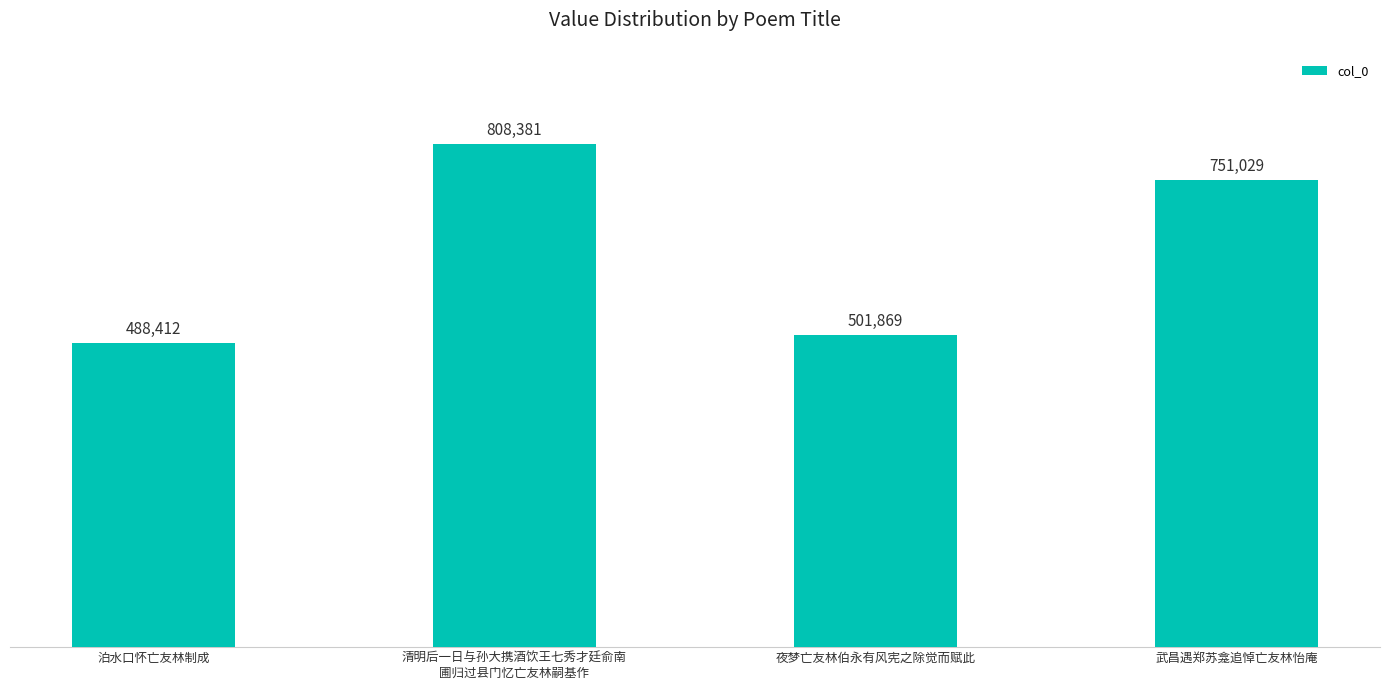

Which label corresponds to the largest value in the chart?

清明后一日与孙大携酒饮王七秀才廷俞南
圃归过县门忆亡友林嗣基作